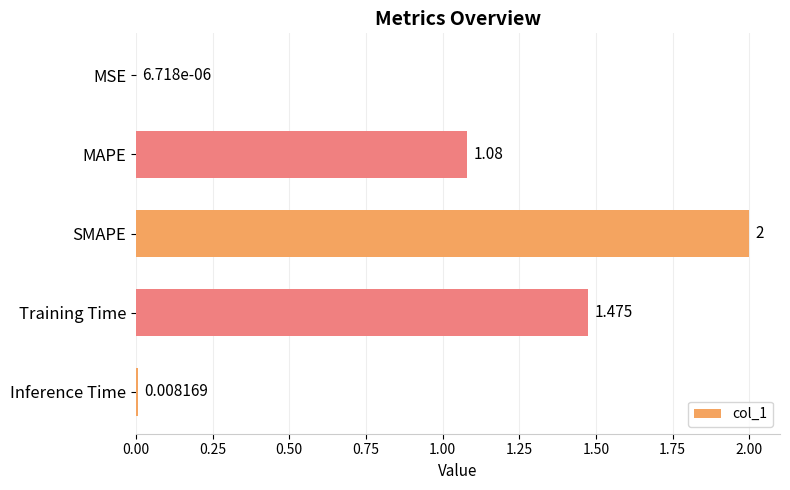

Are the bars grouped side by side (vs. stacked)?

No